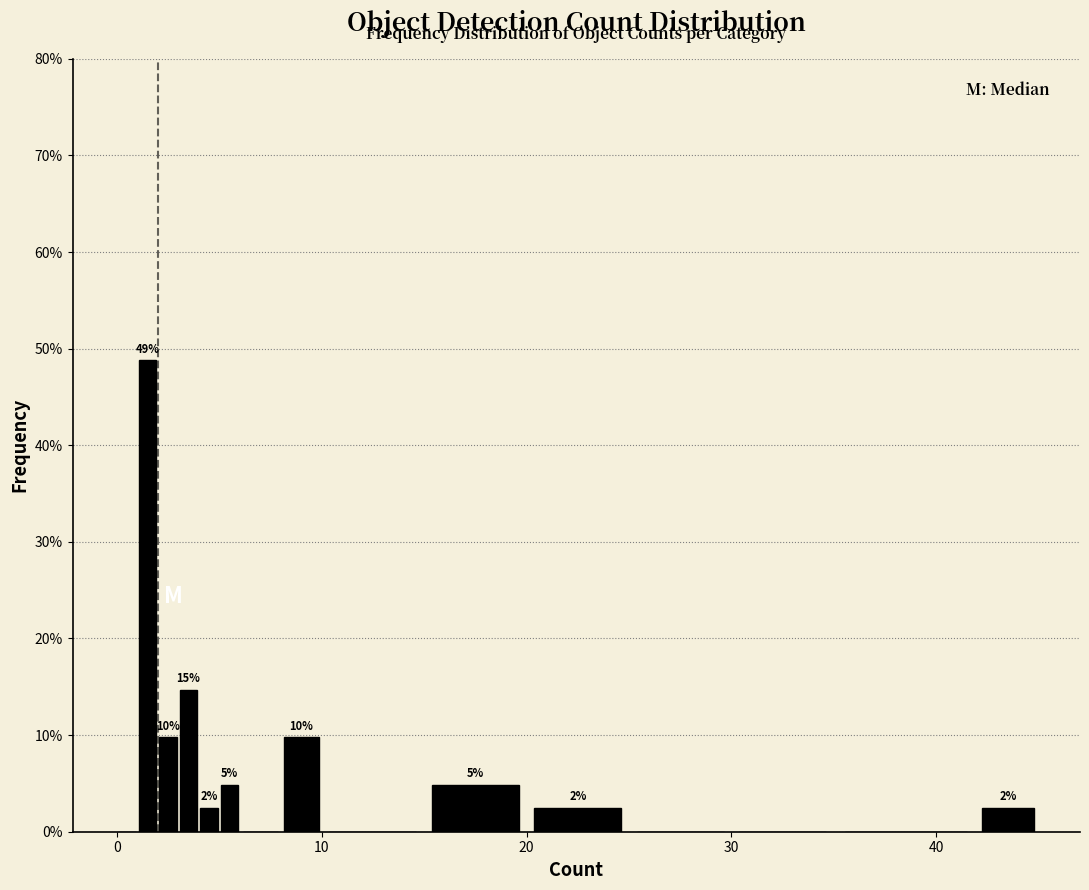

Around what value on the x-axis is the tallest bar? Give the approximate position of its centre, as read against the axis.

2